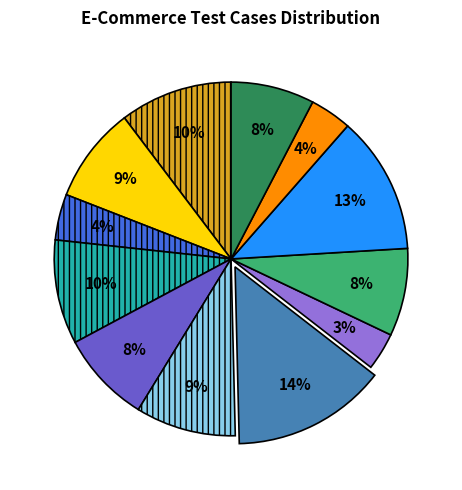

To the nearest percent, what is the difference between the largest and smallest slice percentages?

11%